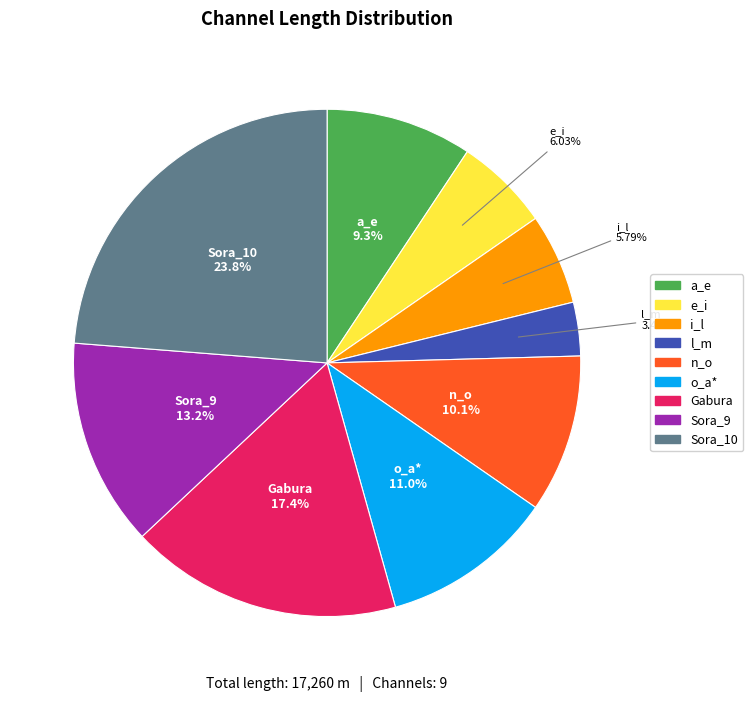

Which slice is the largest?

Sora_10